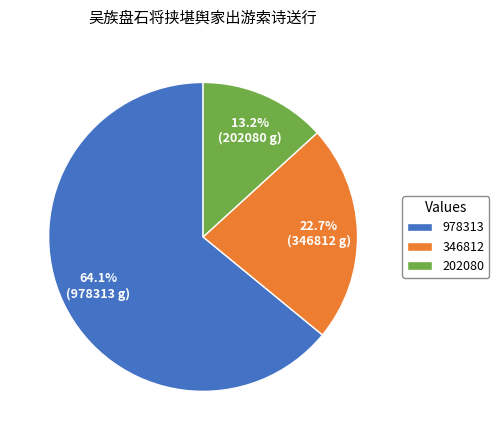

Is it true that 346812 is 29% of the pie?

False